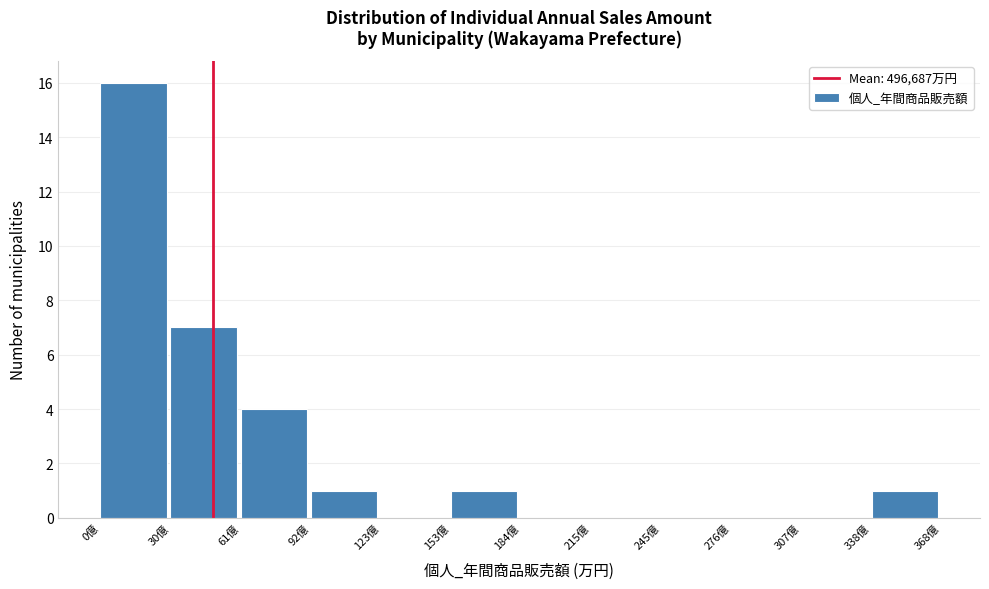

Reading right to left, extract all data points from this chart.

338億=1	307億=0	276億=0	245億=0	215億=0	184億=0	153億=1	123億=0	92億=1	61億=4	30億=7	0億=16